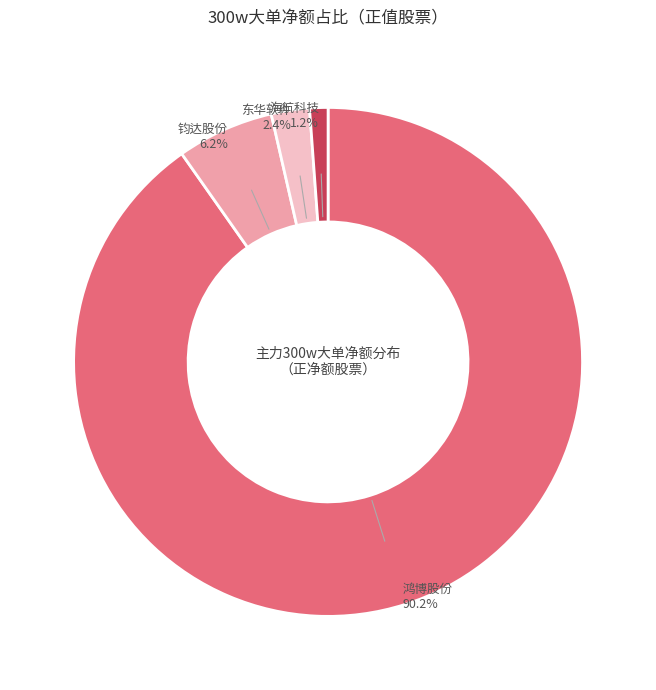

What is the ratio of the value at 东华软件 to the value at 钧达股份?

0.4